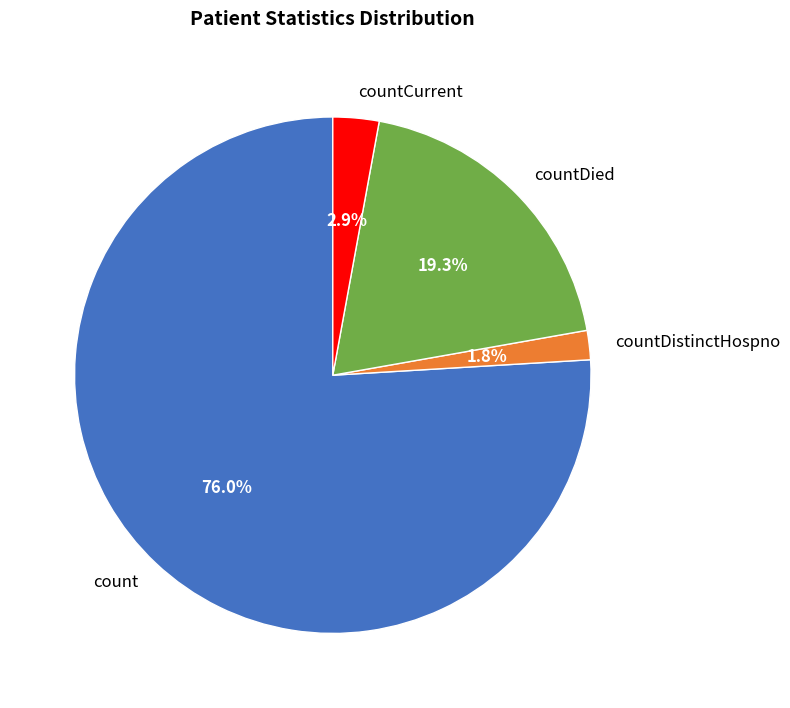

The count slice represents 76% of the pie. True or false?

True